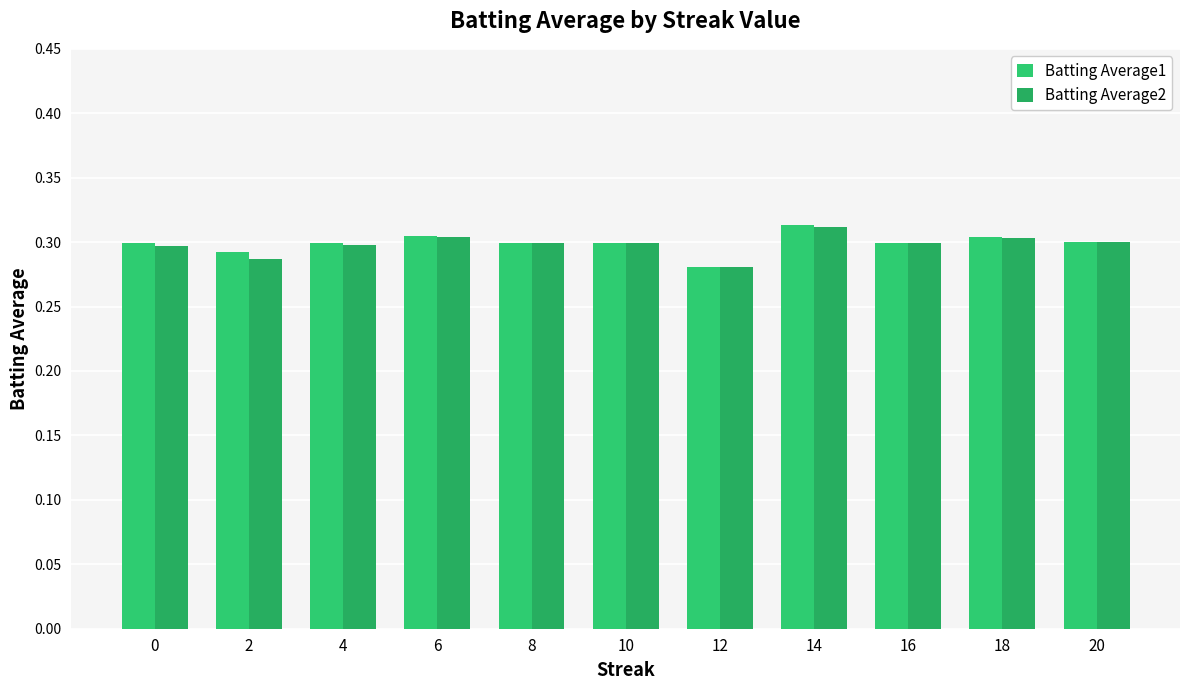

How many bars are there in each group?

2